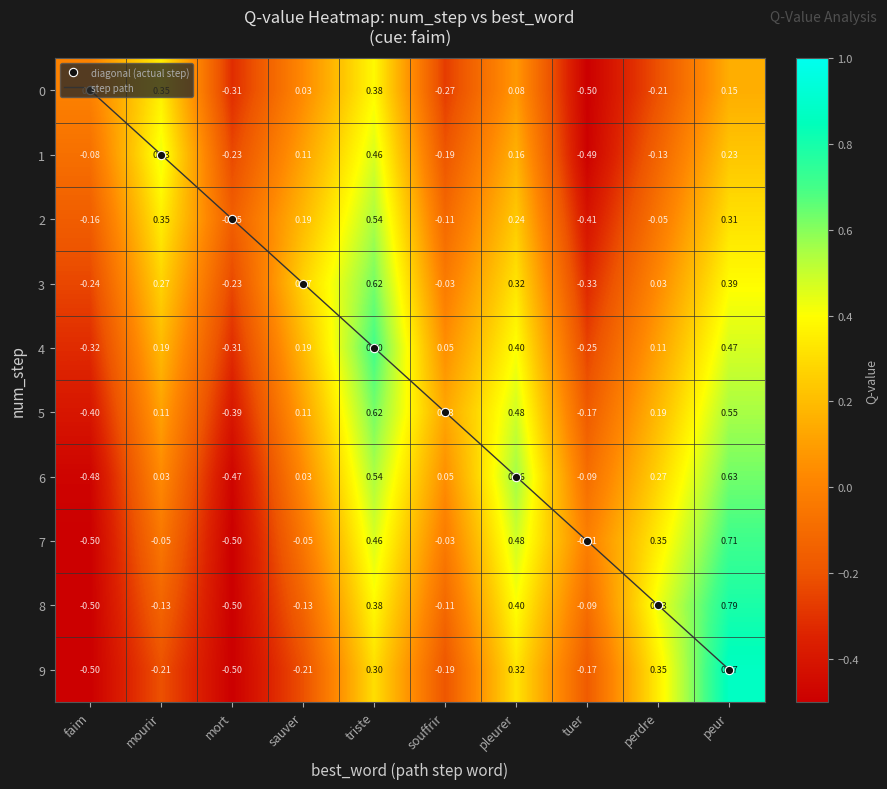

Where does the diagonal (actual step) series first go above 5?

pleurer